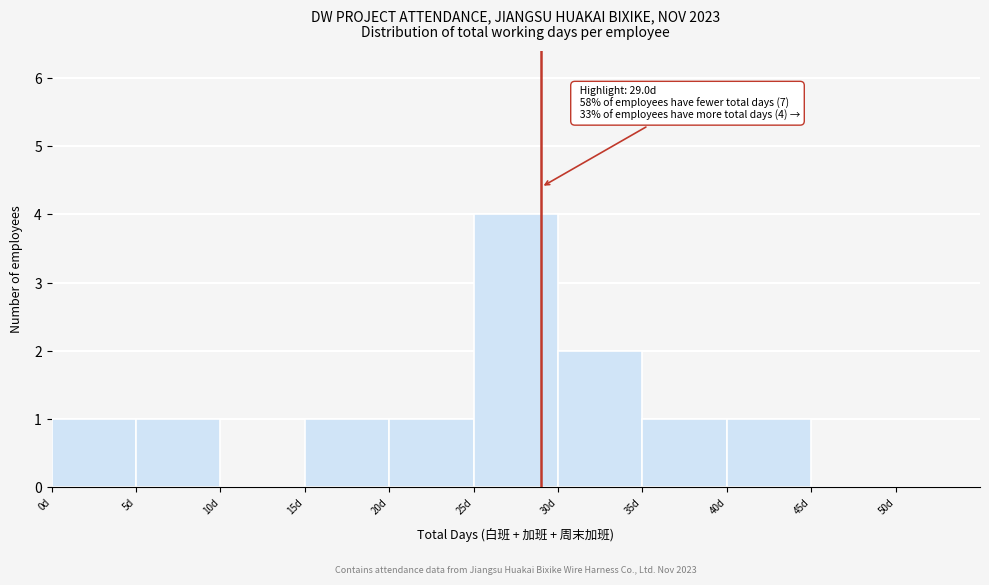

Which range on the x-axis has the tallest bar?

25 to 30